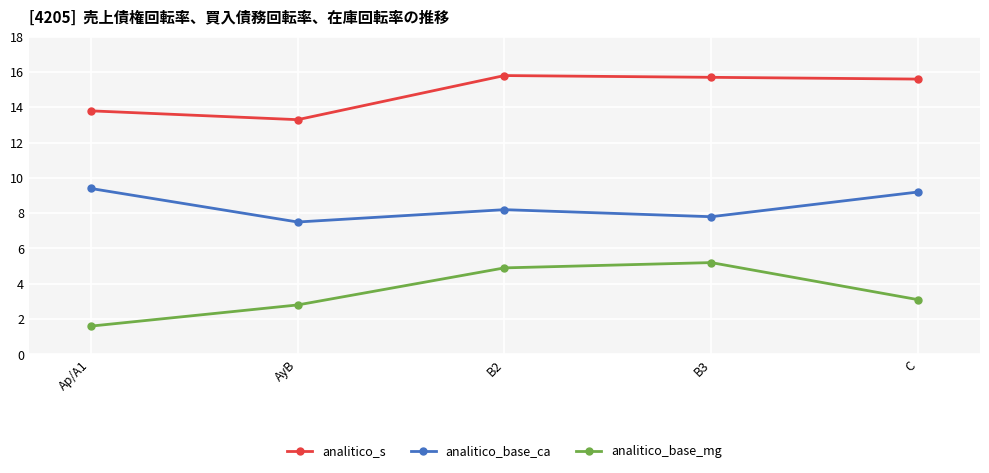

True or false: analitico_s and analitico_base_ca cross at least once.

False